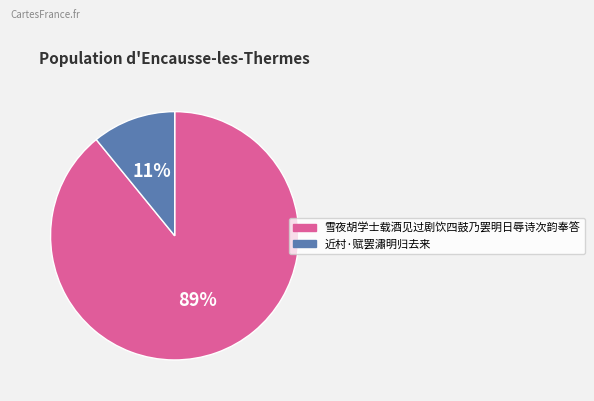

Which category accounts for the majority?

雪夜胡学士载酒见过剧饮四鼓乃罢明日辱诗次韵奉答